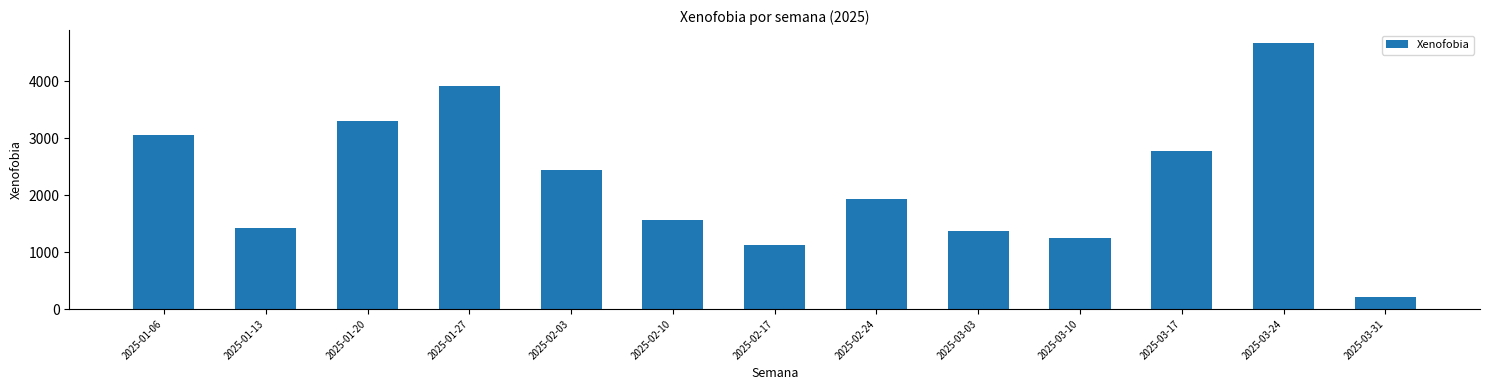

What is the minimum value shown in the chart?

207